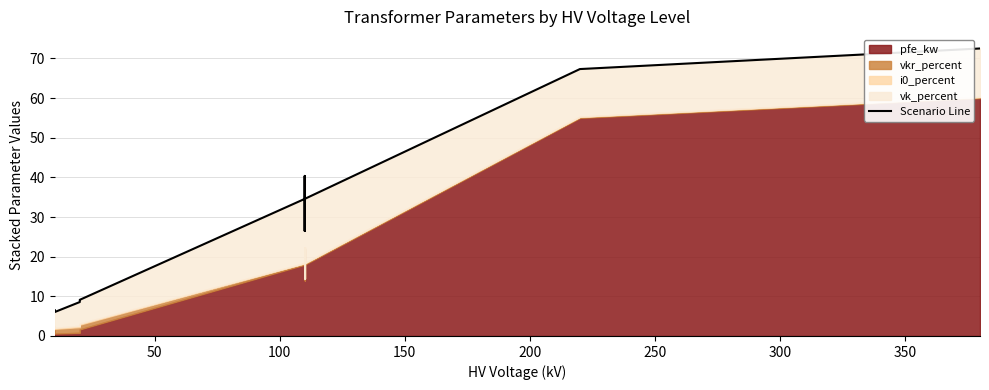

The chart shows a value of 10.6 at 50. True or false?

False